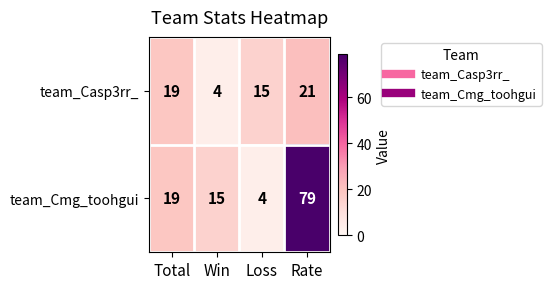

The value of team_Casp3rr_ at Rate is 21. True or false?

True